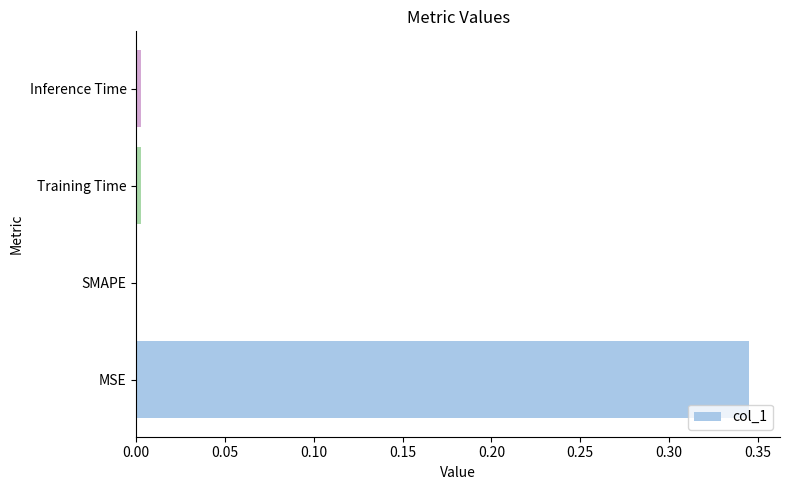

True or false: the data shows 0.0 at Training Time.

True